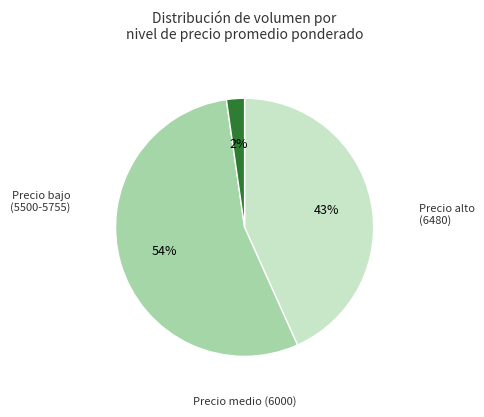

To the nearest percent, what is the average slice percentage?

33%